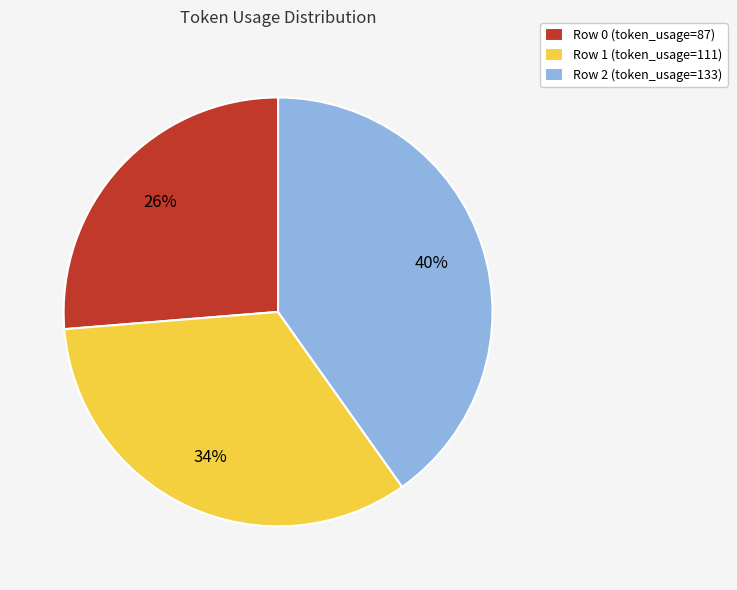

Combined, do Row 0 (token_usage=87) and Row 1 (token_usage=111) account for over 50%?

Yes